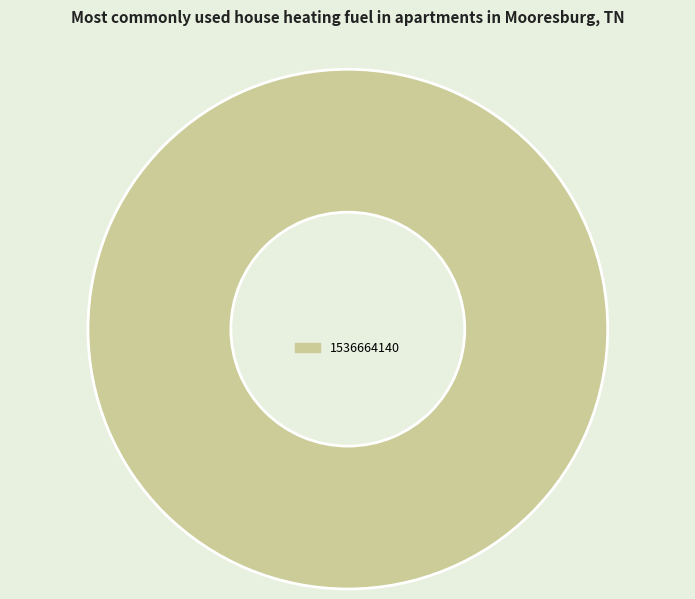

Rank the categories by value from lowest to highest.

1536664140